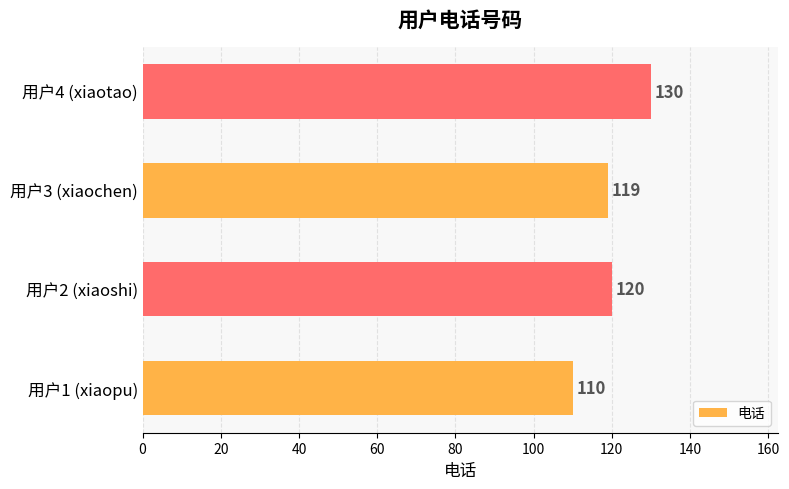

Which label corresponds to the largest value in the chart?

用户4 (xiaotao)